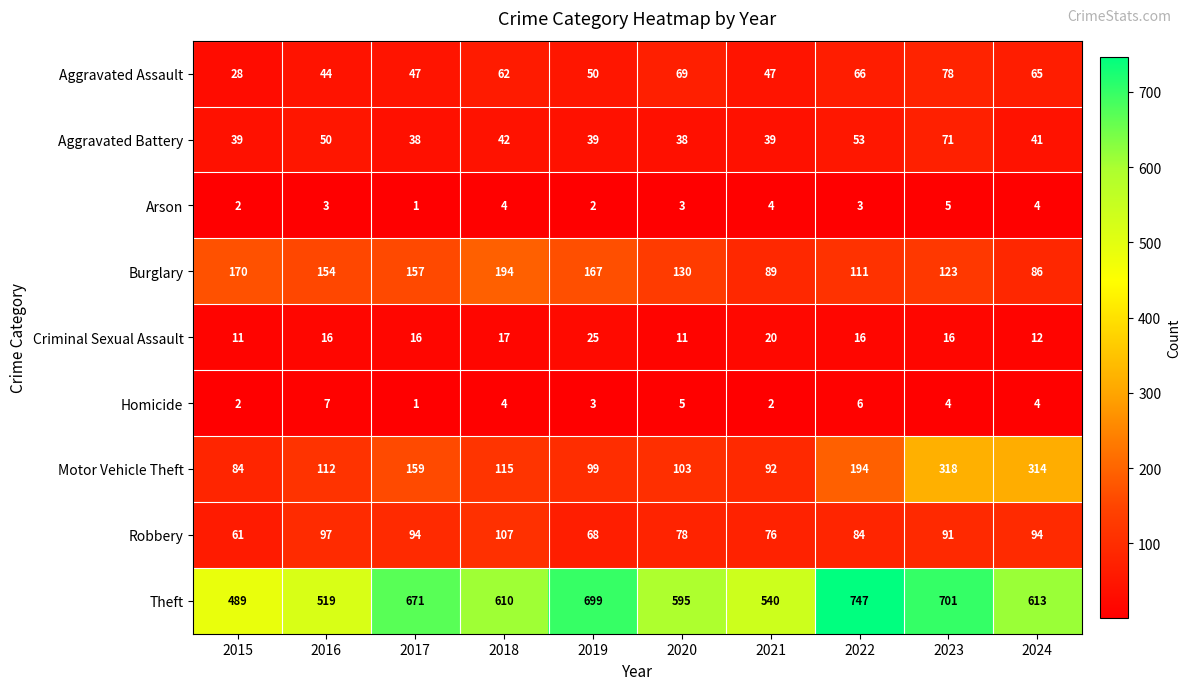

At 2019, list the series in order from largest to smallest.

Theft, Burglary, Motor Vehicle Theft, Robbery, Aggravated Assault, Aggravated Battery, Criminal Sexual Assault, Homicide, Arson